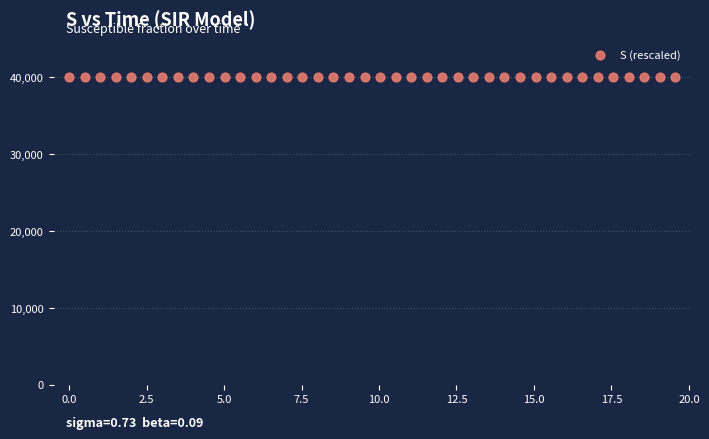

What is the range of X values (max minus min)?

19.6